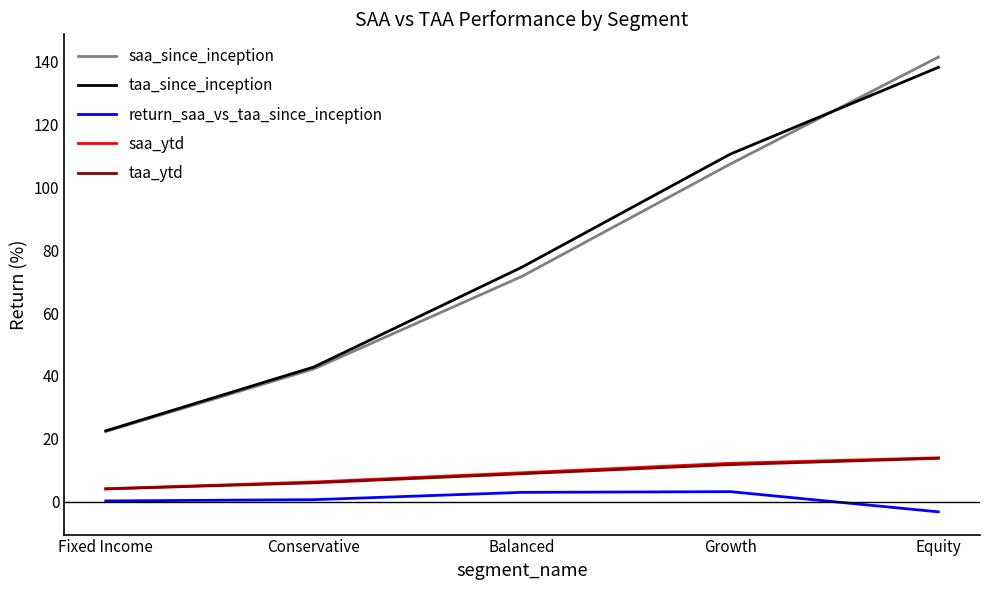

True or false: saa_since_inception and taa_ytd cross at least once.

False